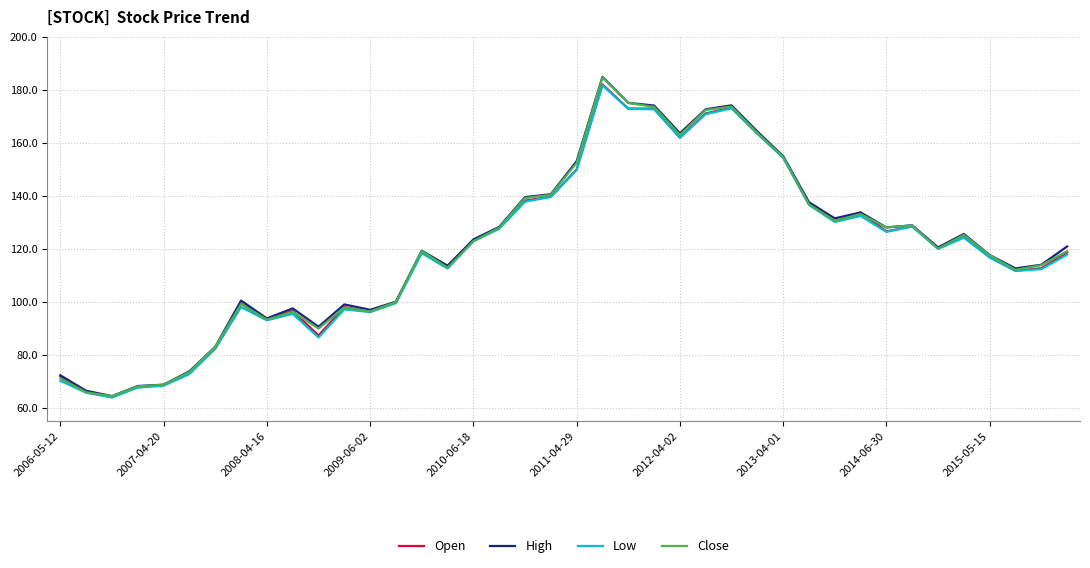

What is the smallest value displayed?

63.9